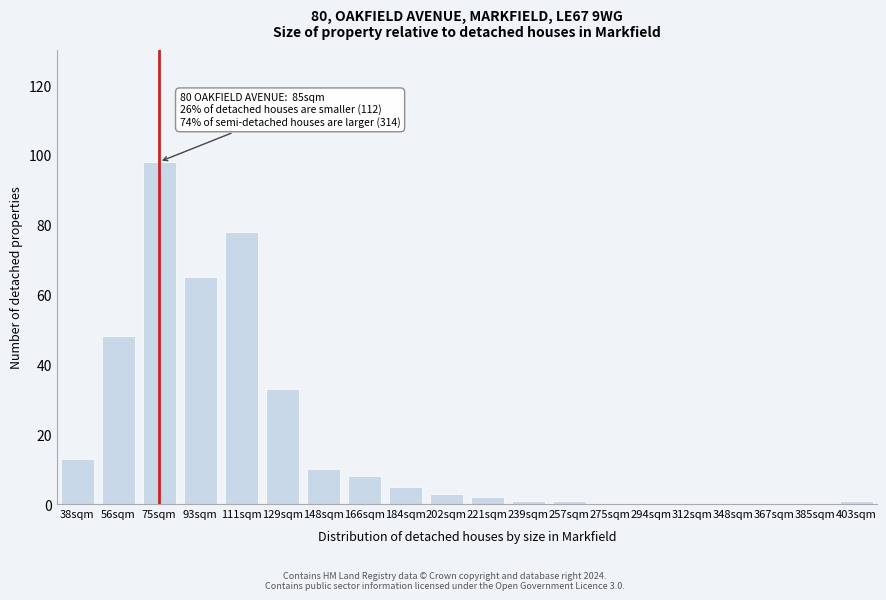

Reading left to right, extract all data points from this chart.

38sqm=13	56sqm=48	75sqm=98	93sqm=65	111sqm=78	129sqm=33	148sqm=10	166sqm=8	184sqm=5	202sqm=3	221sqm=2	239sqm=1	257sqm=1	275sqm=0	294sqm=0	312sqm=0	348sqm=0	367sqm=0	385sqm=0	403sqm=1